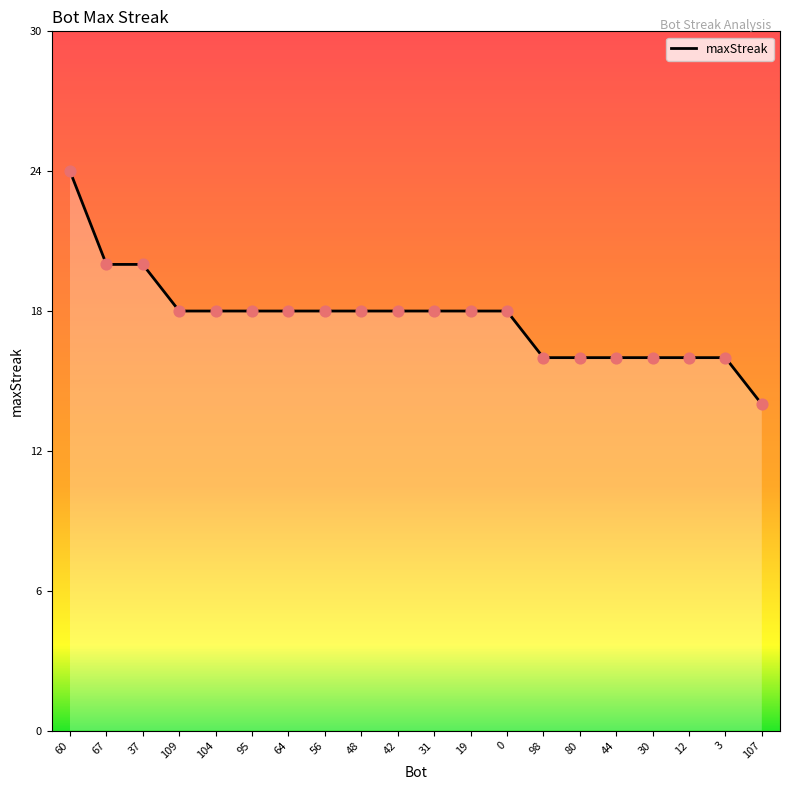

Between 3 and 64, which is larger?

64